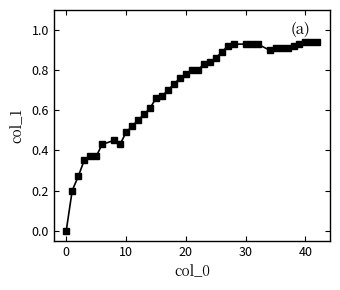

How many distinct data groups are displayed?

1